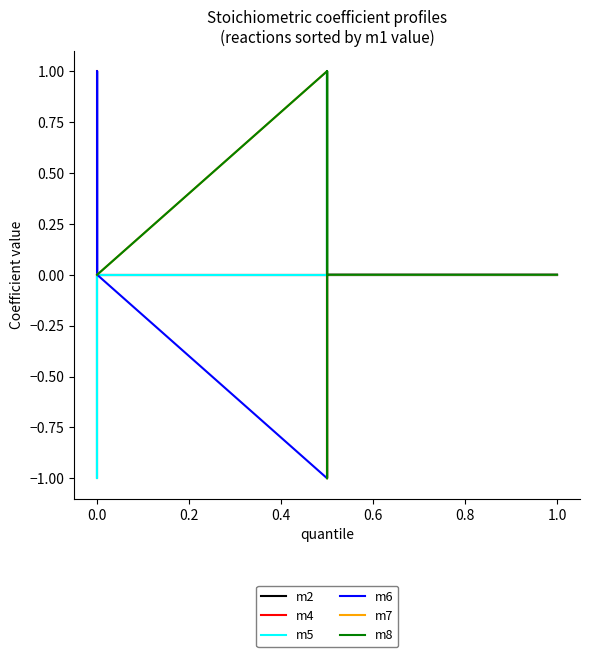

Rank the series by their maximum value, from lowest to highest.

m2, m4, m5, m6, m7, m8